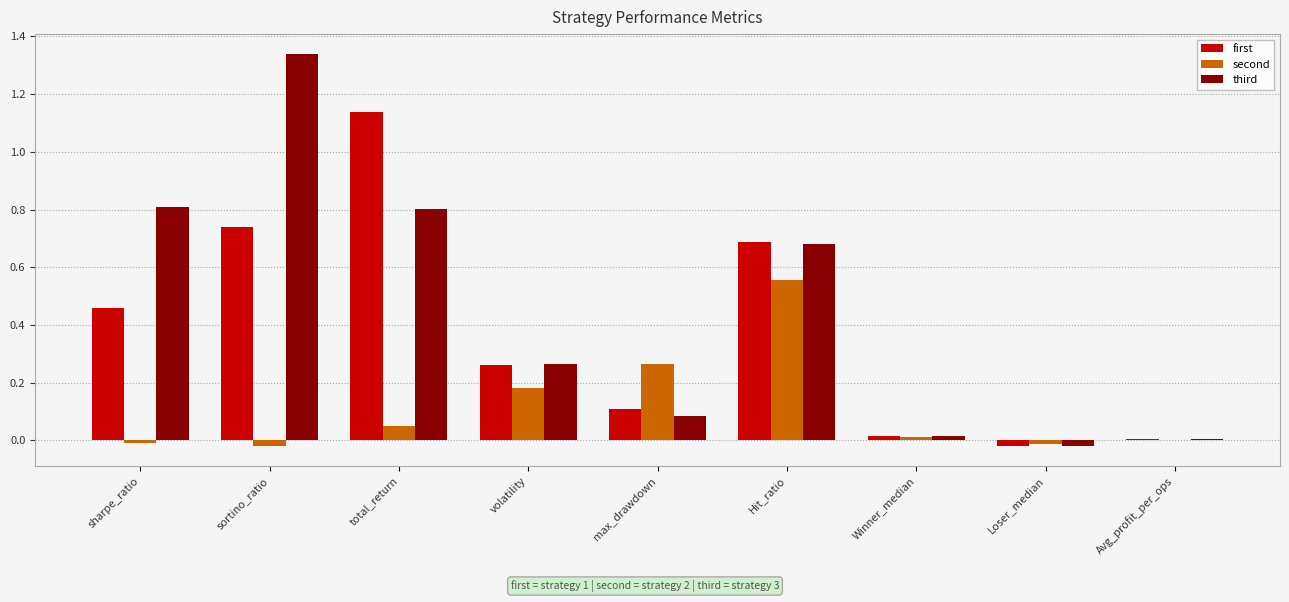

Which category has the highest value in the second series?

Hit_ratio